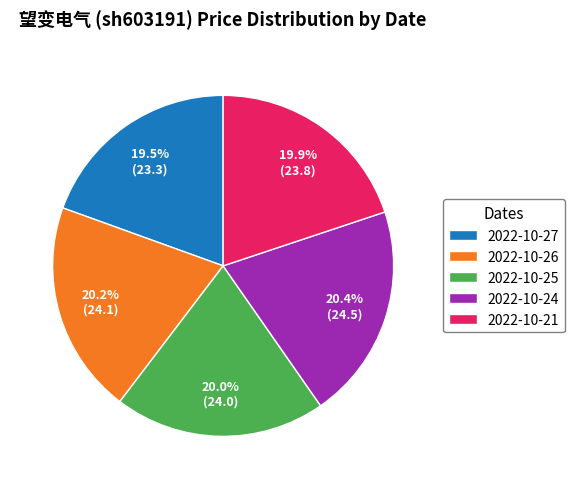

Is there any slice that represents more than half of the pie?

No